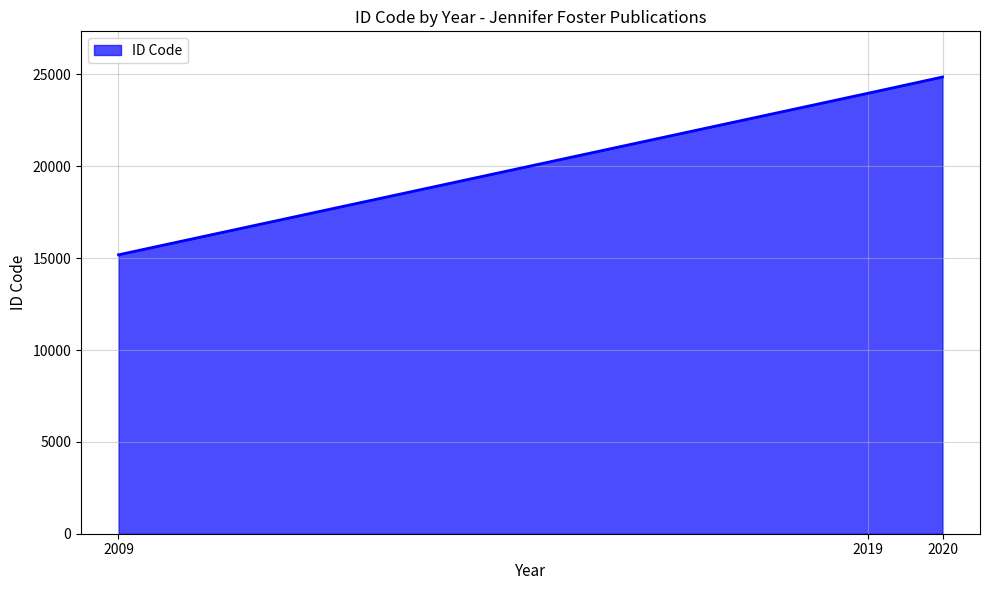

What is the ratio of the value at 2019 to the value at 2020?

1.0